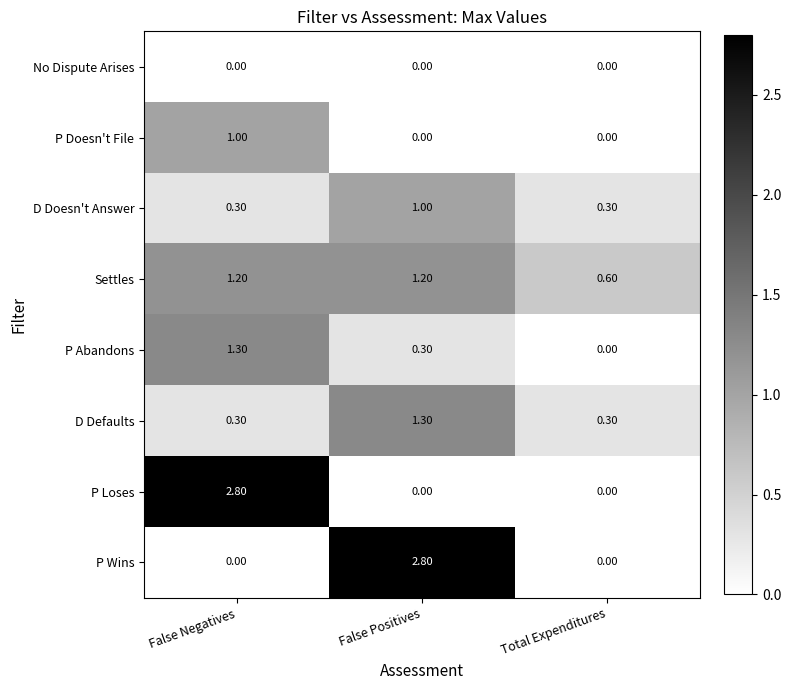

Which category has the highest value in the D Doesn't Answer series?

False Positives